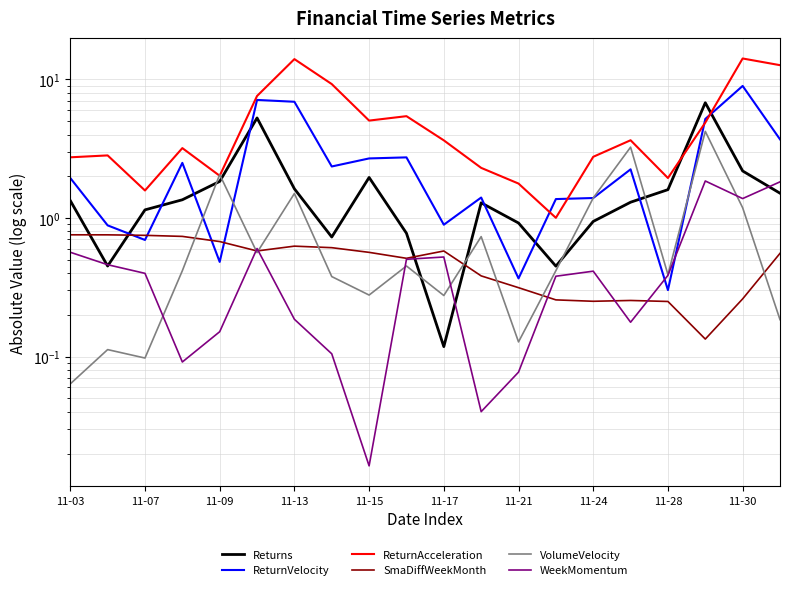

Which series has the widest spread of values?

ReturnAcceleration